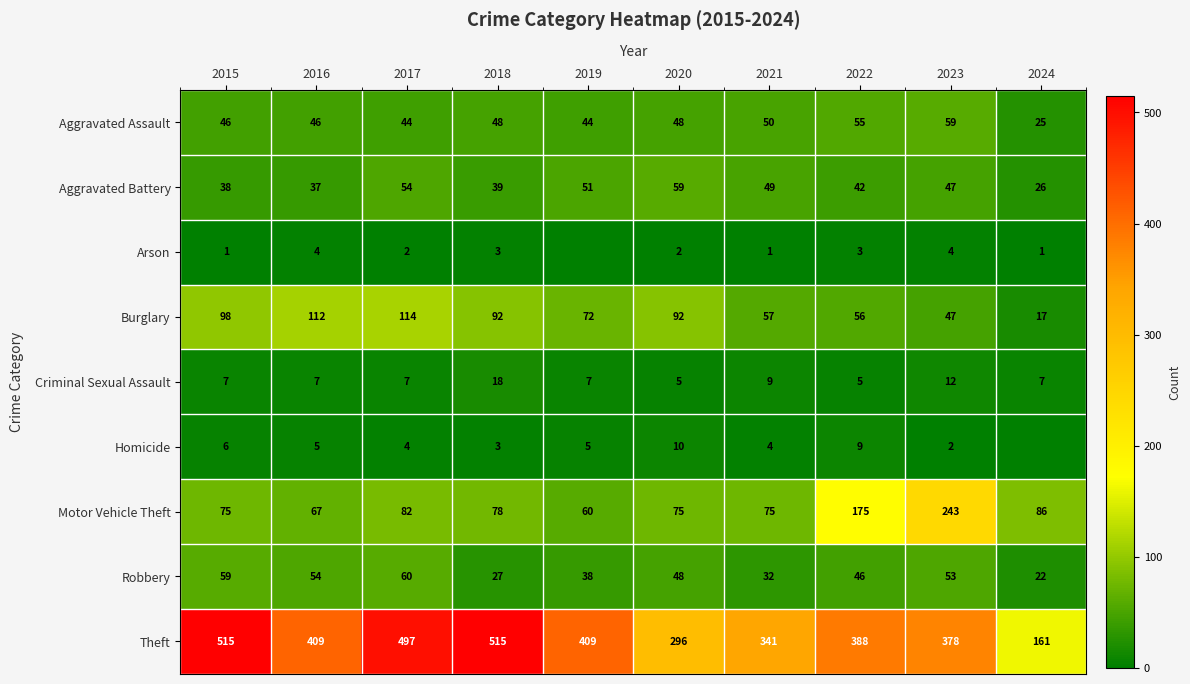

What is the difference between the highest and lowest values at 2020?

294